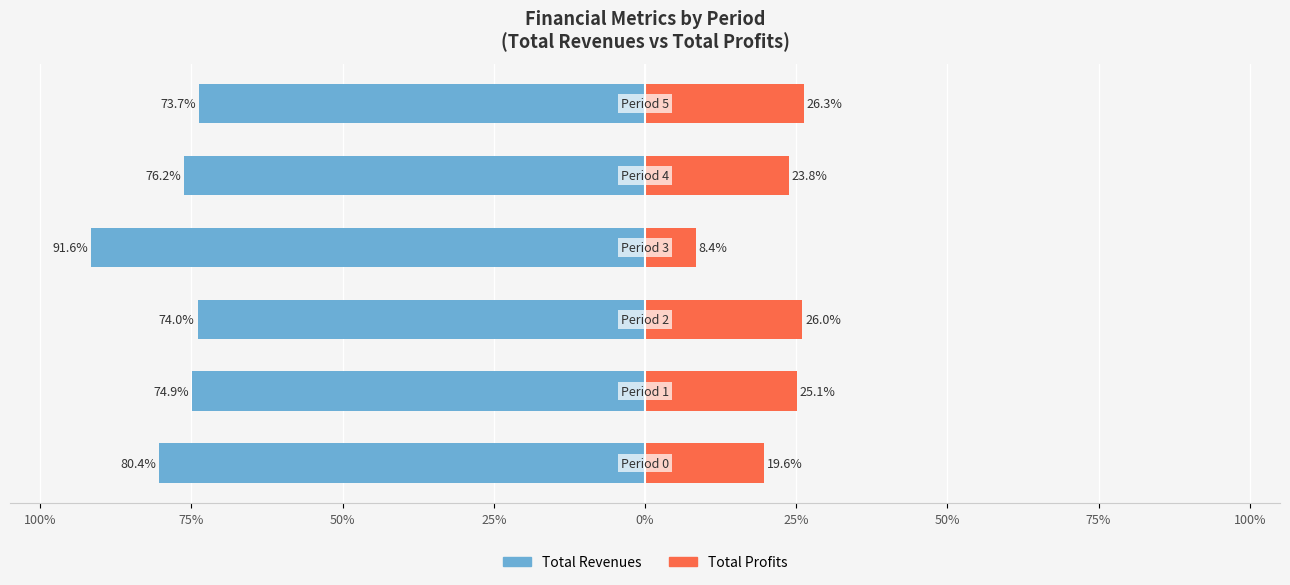

What is the sum of the Total Revenues values at 25% and 0%?

-150.0